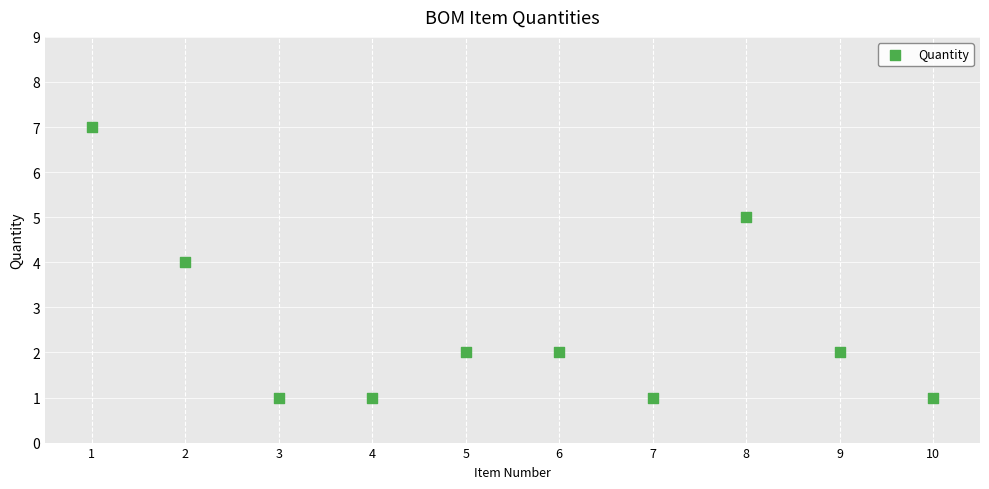

What is the range of Y values (max minus min)?

6